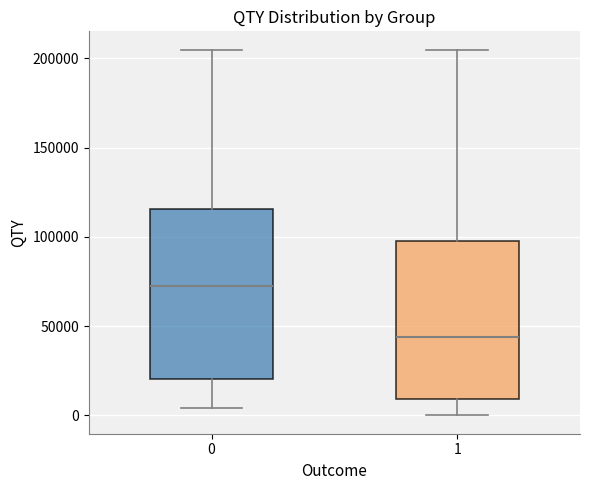

Comparing the boxes themselves (not the whiskers), which one is the tallest?

0